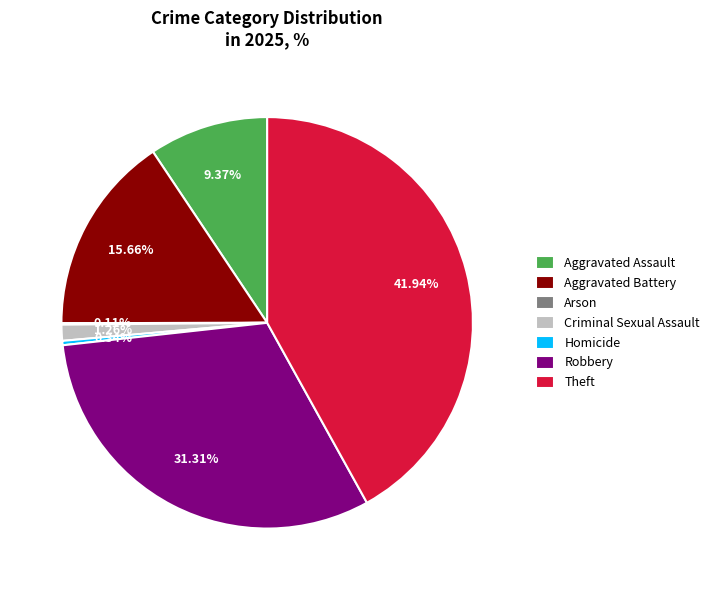

What is the largest slice in the pie chart?

Theft